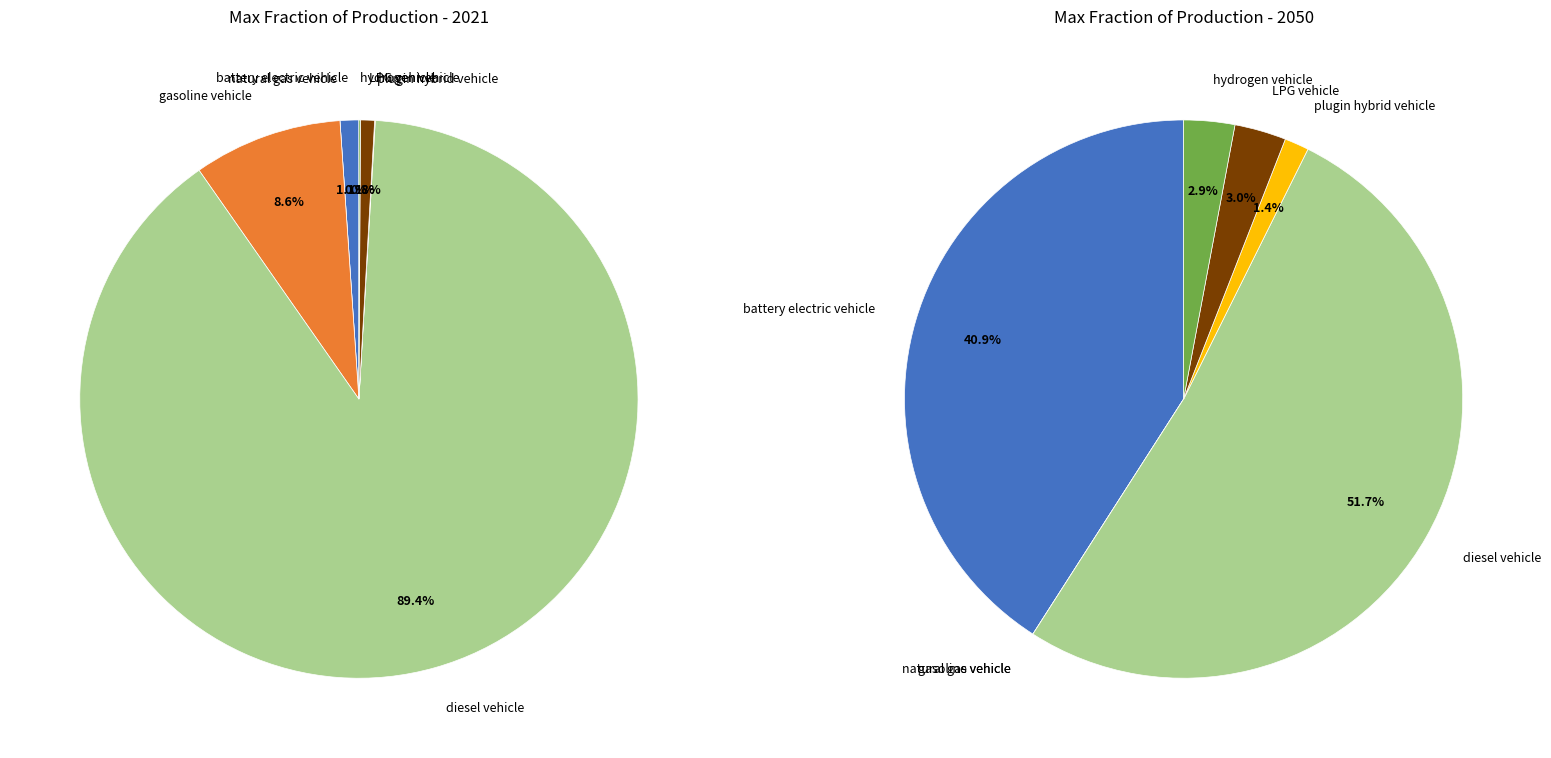

To the nearest percent, what is the difference between the largest and smallest slice percentages?

89%